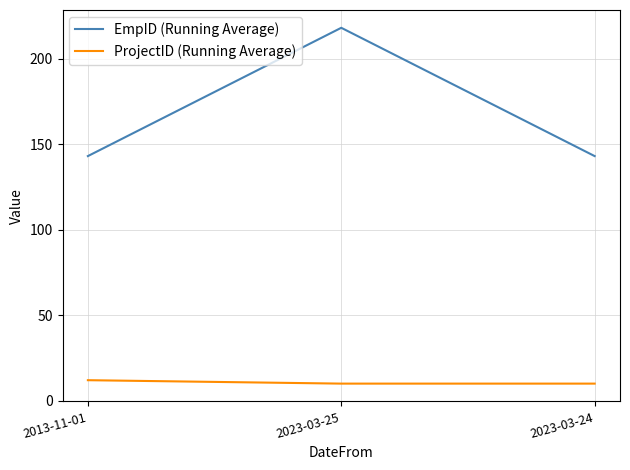

Rank the series at 2023-03-24 from lowest to highest value.

ProjectID (Running Average), EmpID (Running Average)